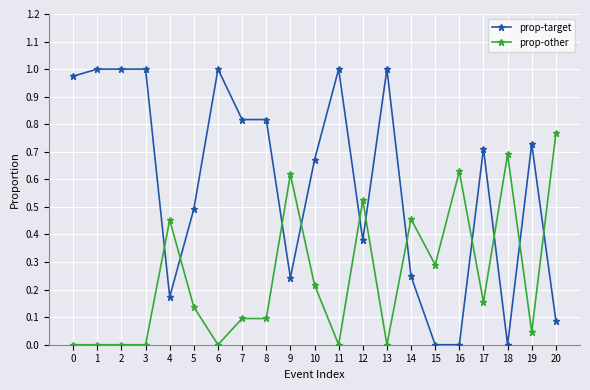

Which series changed the most between 7 and 18?

prop-target